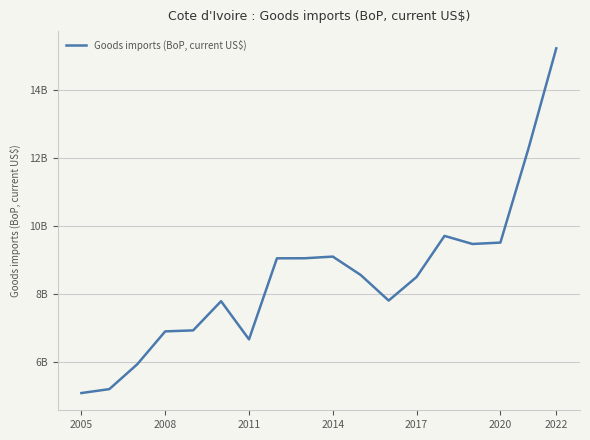

What is the value of the 2nd point from the left?

5214045541.0